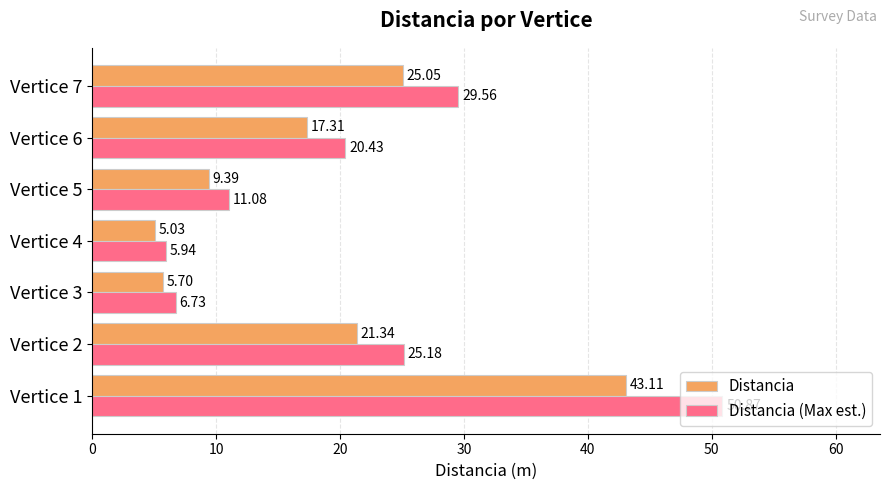

Between Vertice 4 and Vertice 5, which series saw the biggest shift?

Distancia (Max est.)